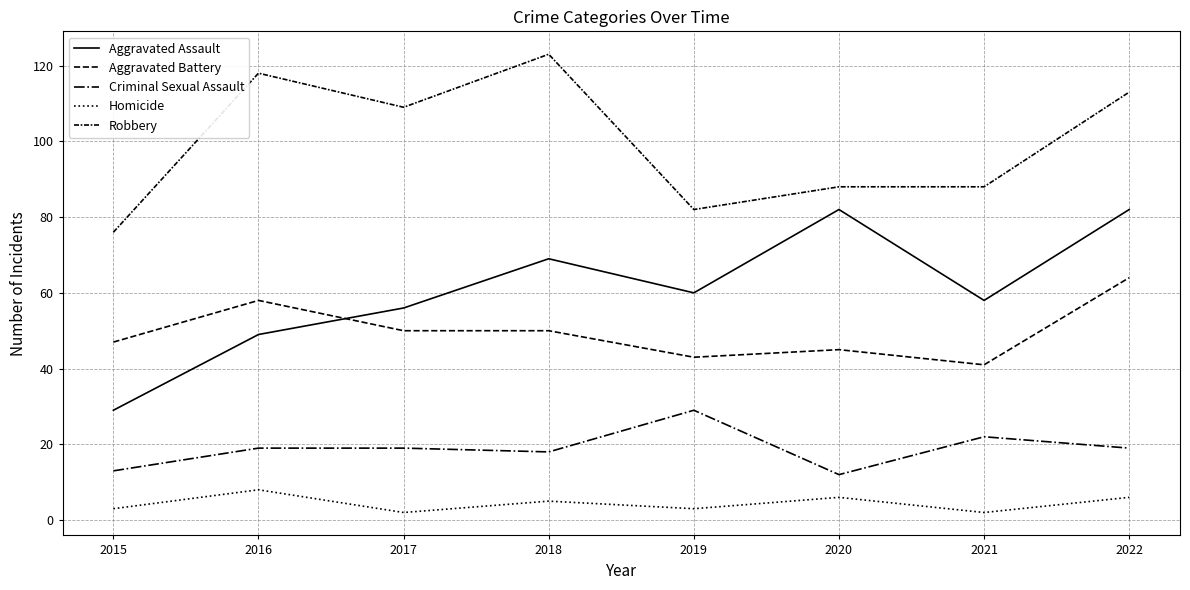

At which label does Robbery first exceed 109?

2016